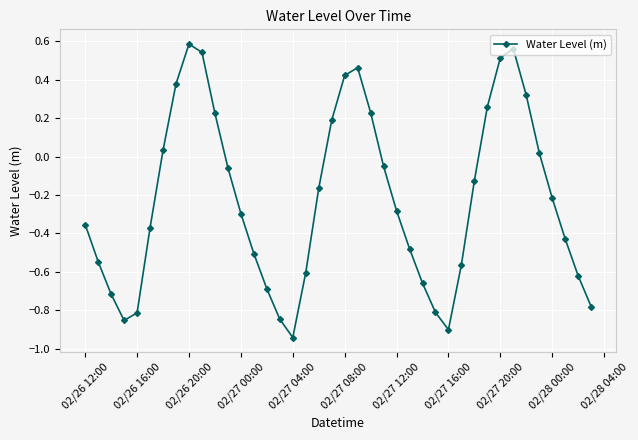

How many interior local valleys (lower than both neighbors) does the data have?

3